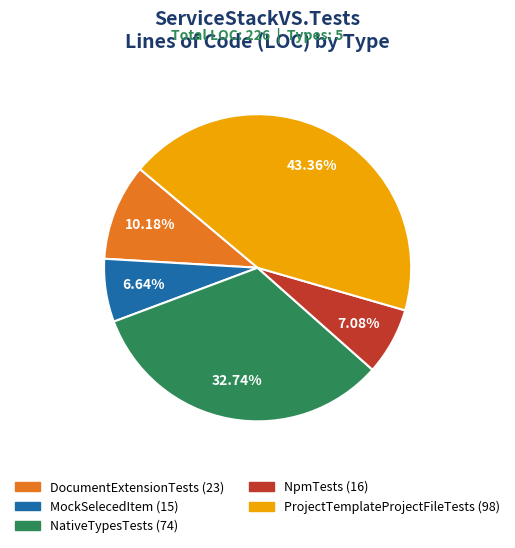

True or false: MockSelecedItem accounts for 1% of the total.

False